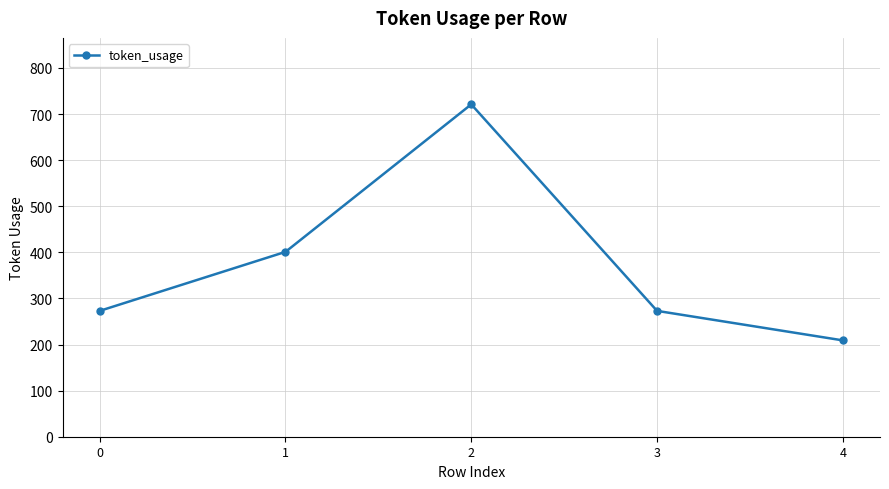

At which category does the chart reach its peak across all series?

2